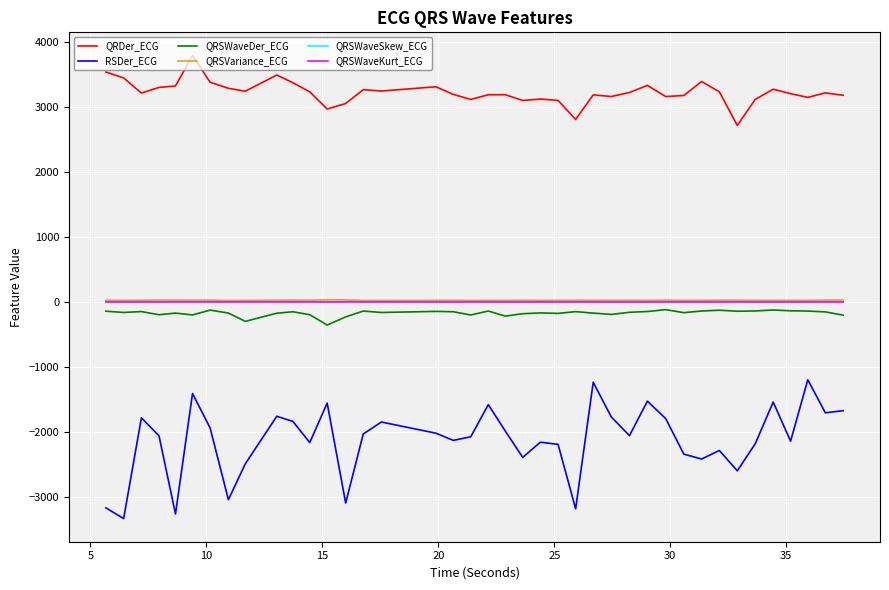

What is the maximum value shown in the chart?

3794.3